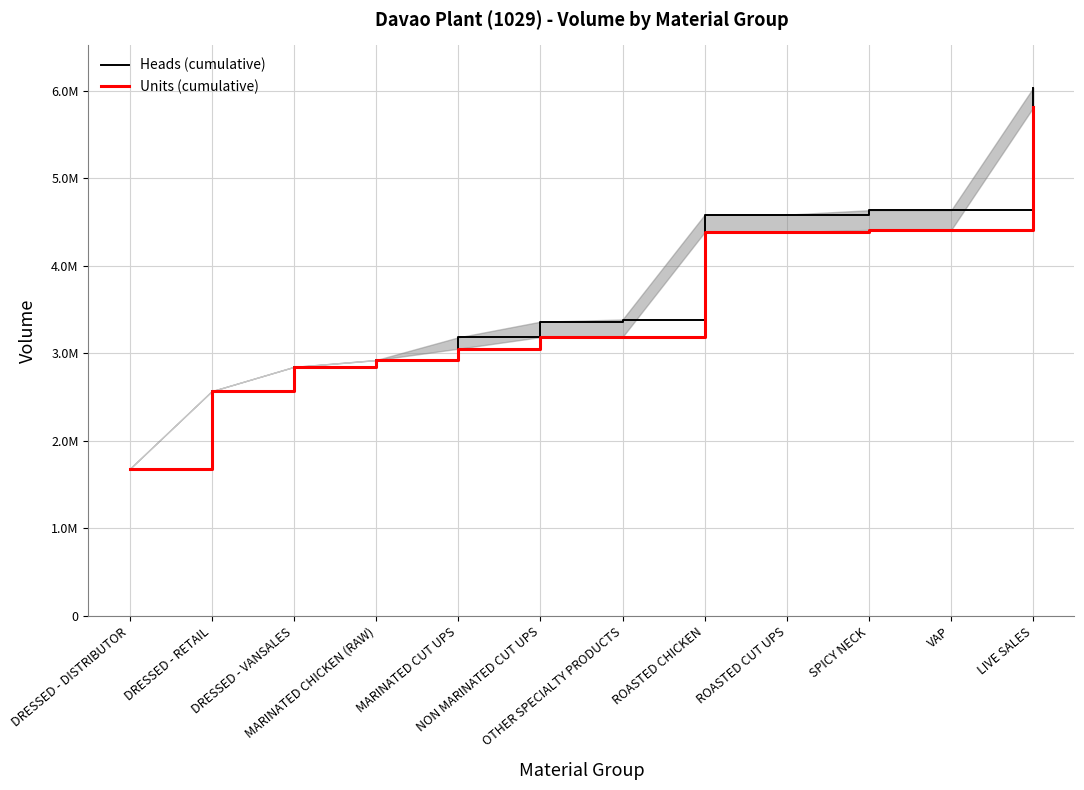

List the labels in order of Units (cumulative) value, smallest first.

DRESSED - DISTRIBUTOR, DRESSED - RETAIL, DRESSED - VANSALES, MARINATED CHICKEN (RAW), MARINATED CUT UPS, NON MARINATED CUT UPS, OTHER SPECIALTY PRODUCTS, ROASTED CHICKEN, ROASTED CUT UPS, SPICY NECK, VAP, LIVE SALES